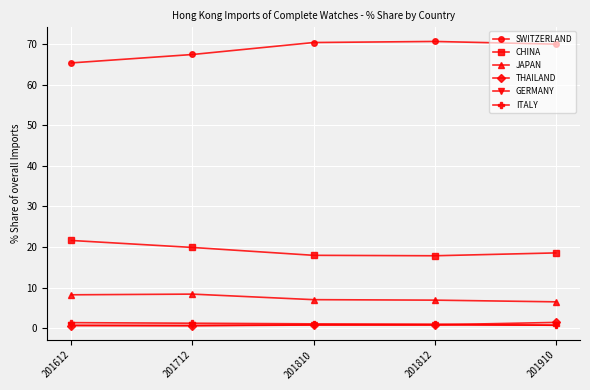

How many lines are shown in the chart?

6